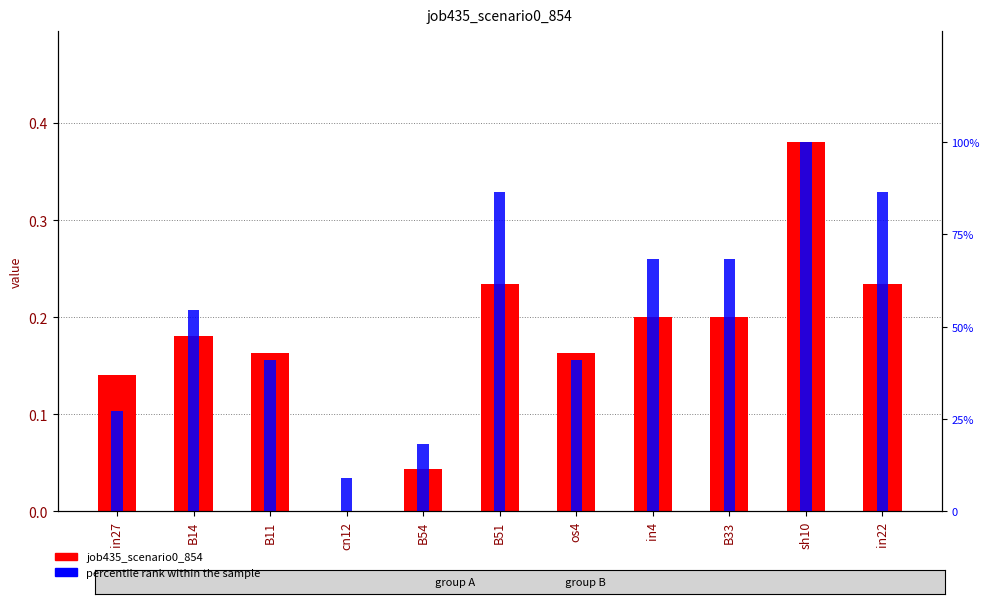

The value of job435_scenario0_854 at cn12 is -0.2. True or false?

False